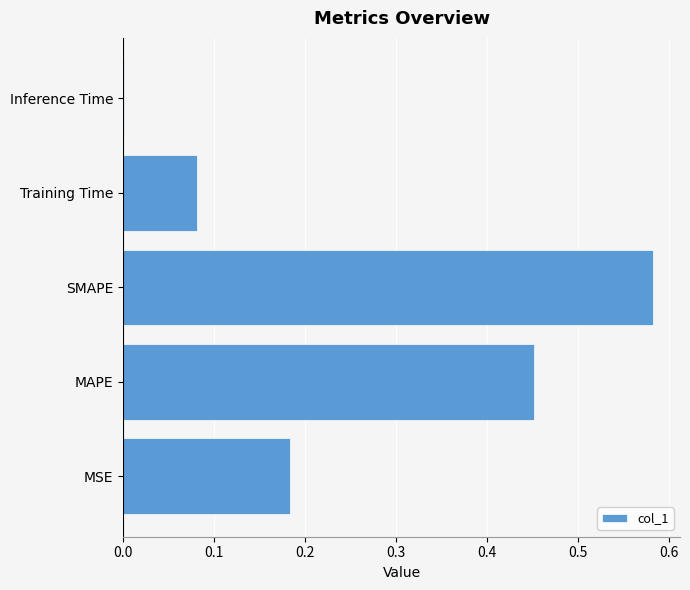

What is the sum of all values?

1.3